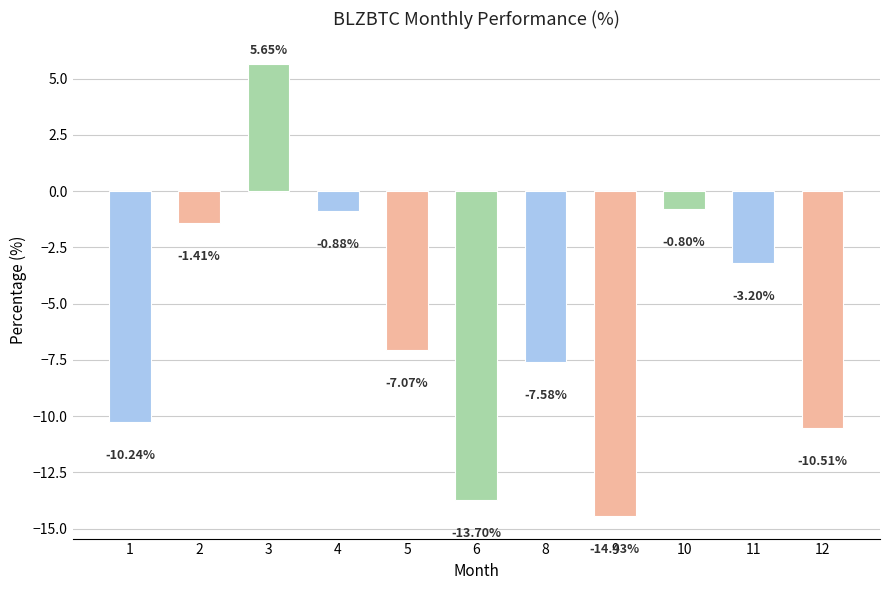

The value at 10 is -0.8. True or false?

True